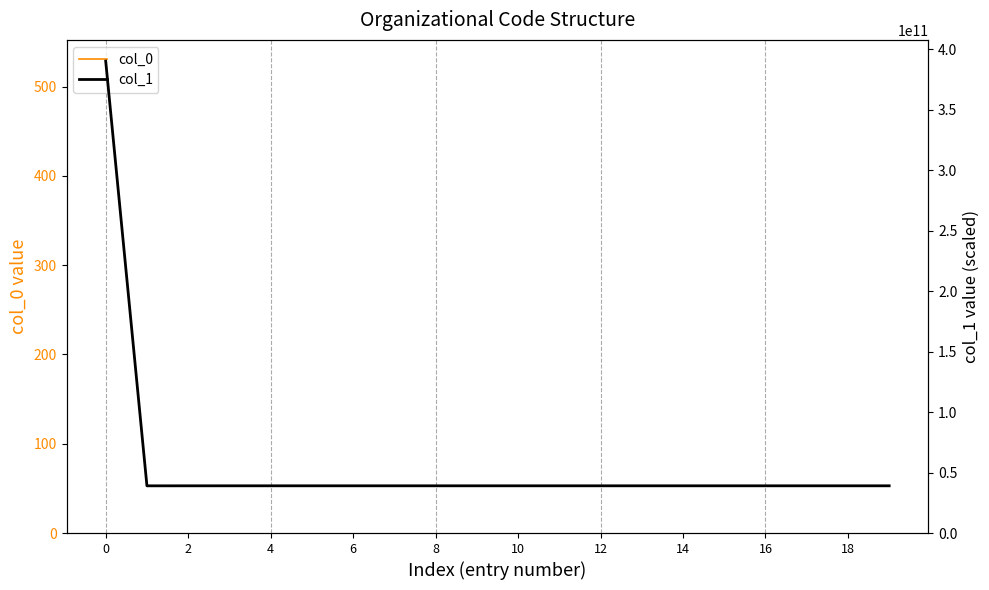

What is the label of the 18th point from the left?

17